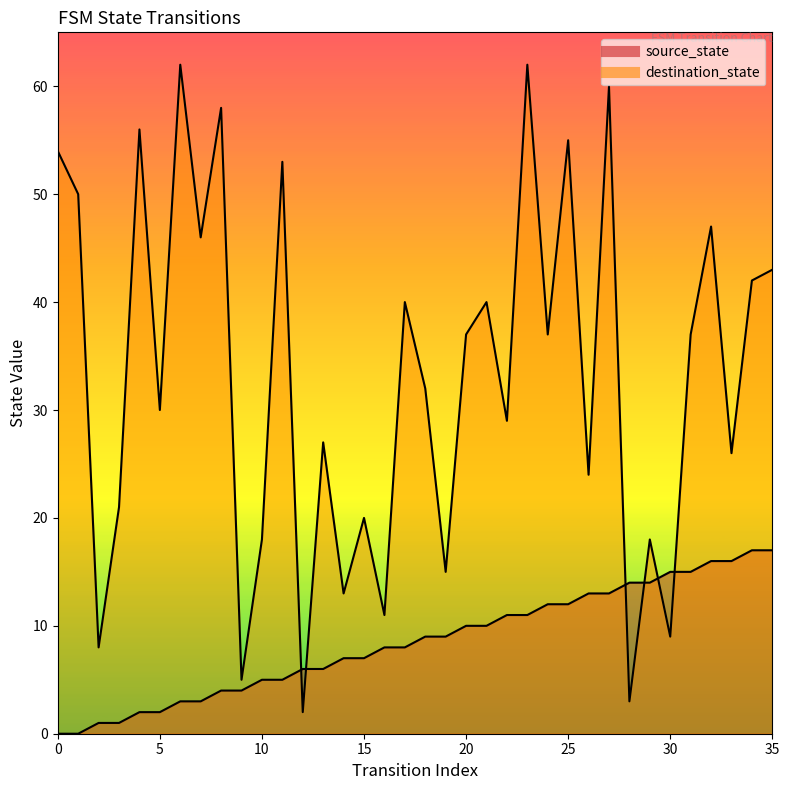

What is the sum of the destination_state values at 22 and 2?

37